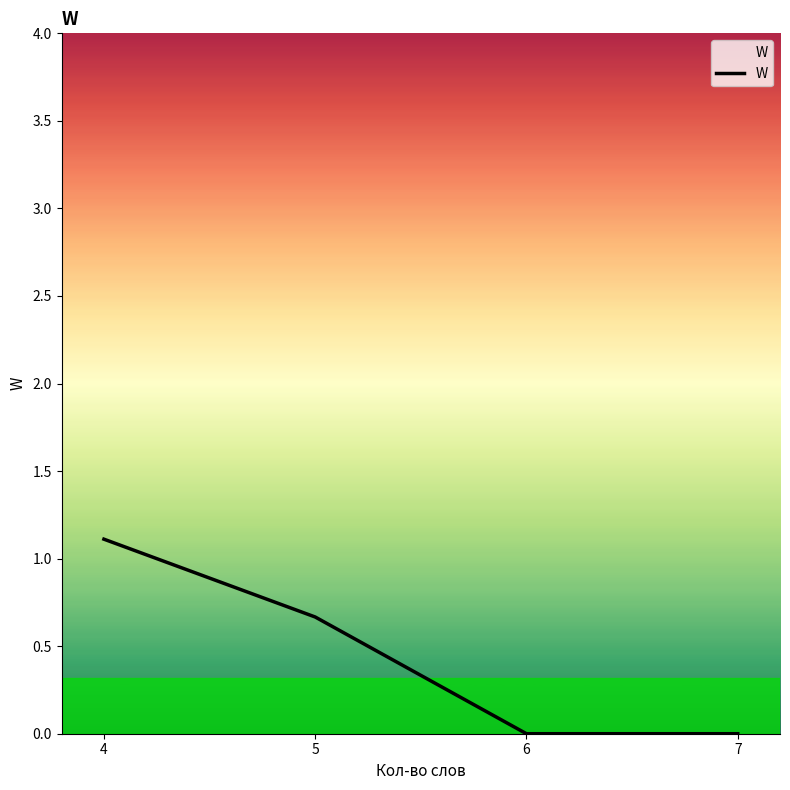

How many lines are shown in the chart?

1